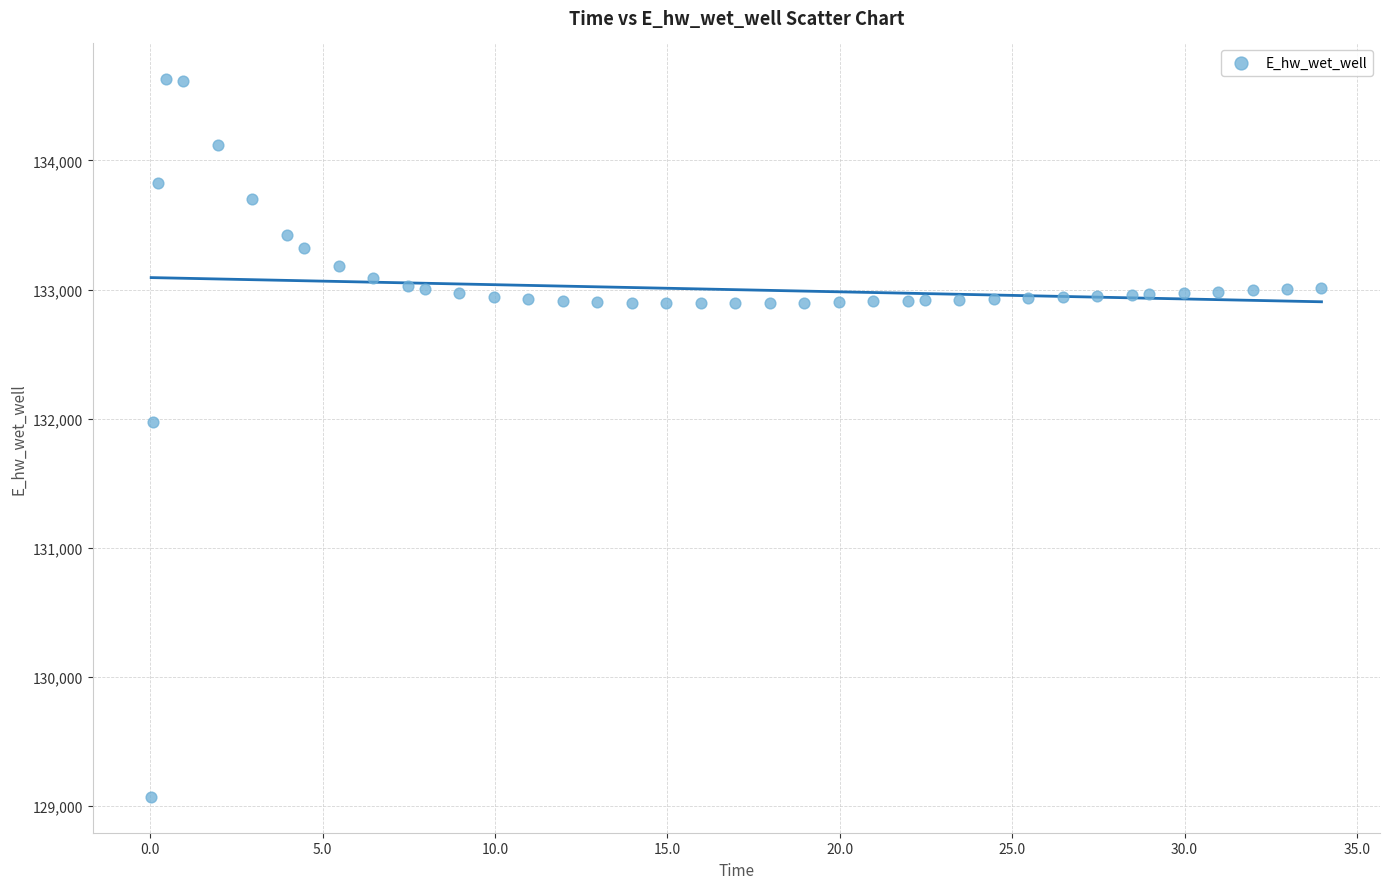

What Y value in the scatter plot is closest to 131849?

131970.0